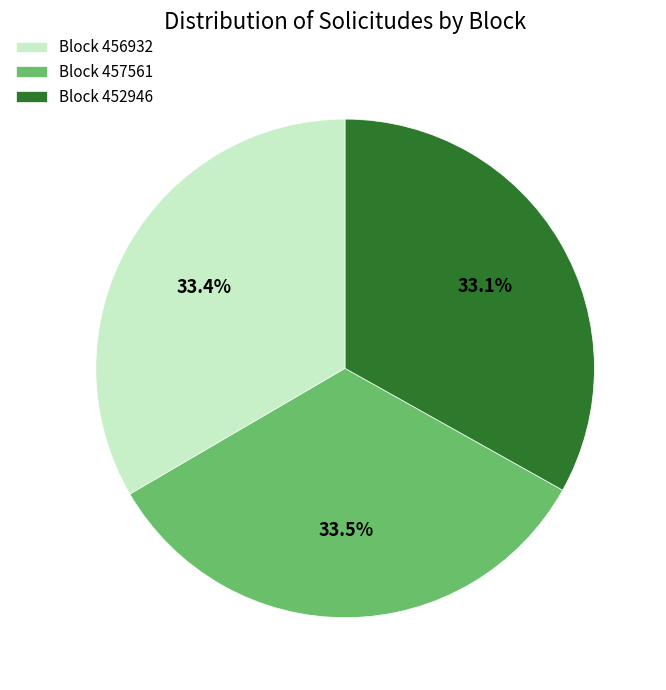

How many segments does this pie chart have?

3